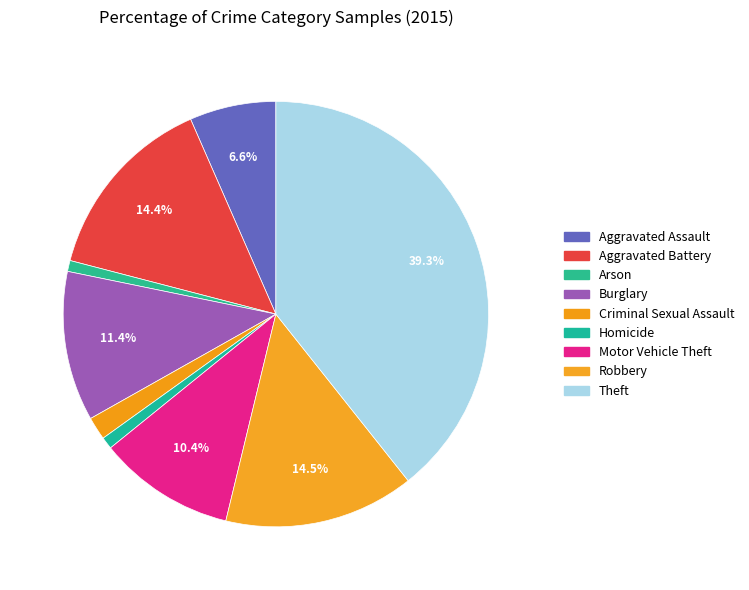

The Burglary slice represents 11% of the pie. True or false?

True